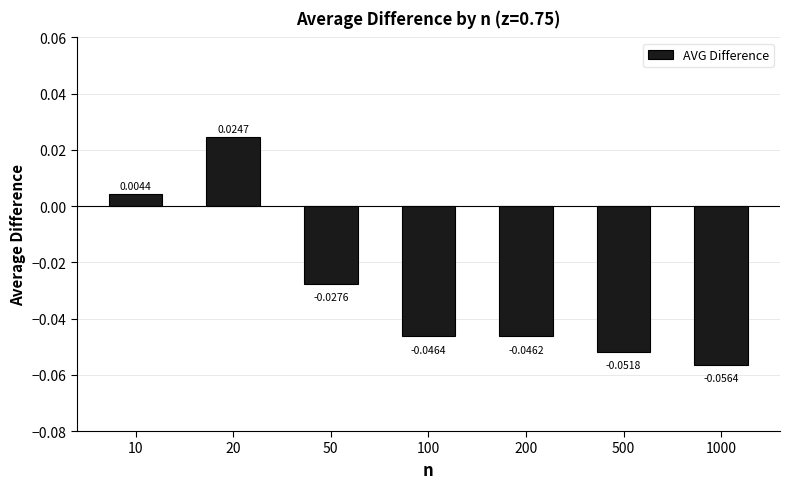

Between 20 and 50, which is larger?

20